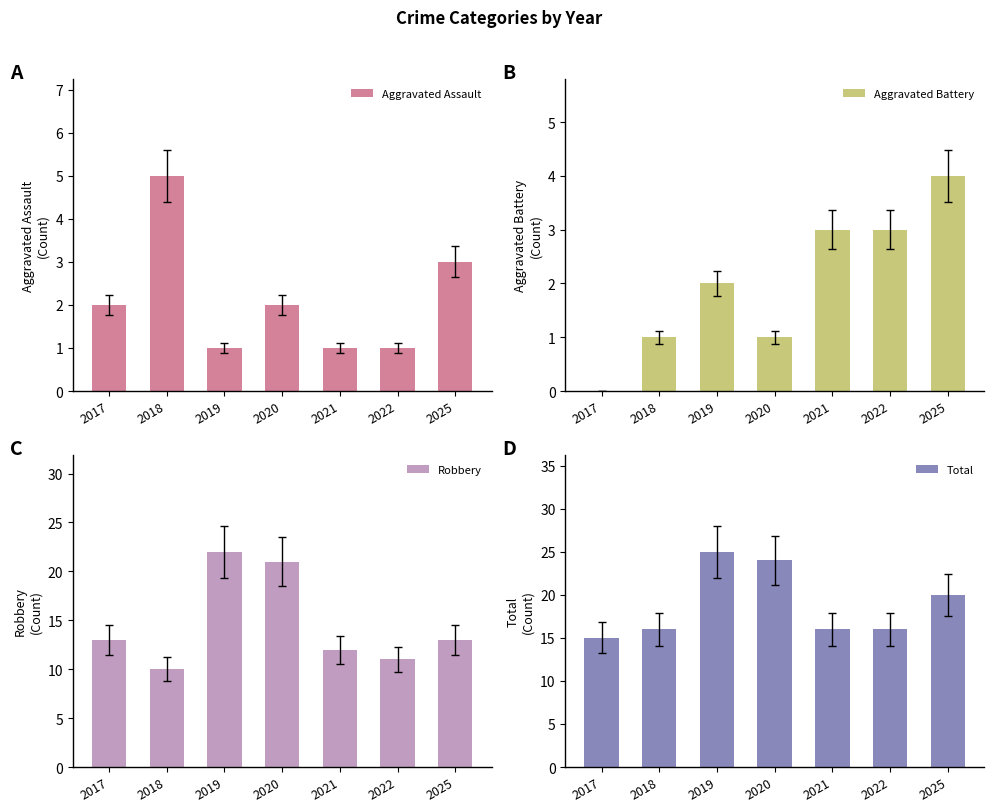

Rank the categories by Aggravated Assault value from lowest to highest.

2019, 2021, 2022, 2017, 2020, 2025, 2018